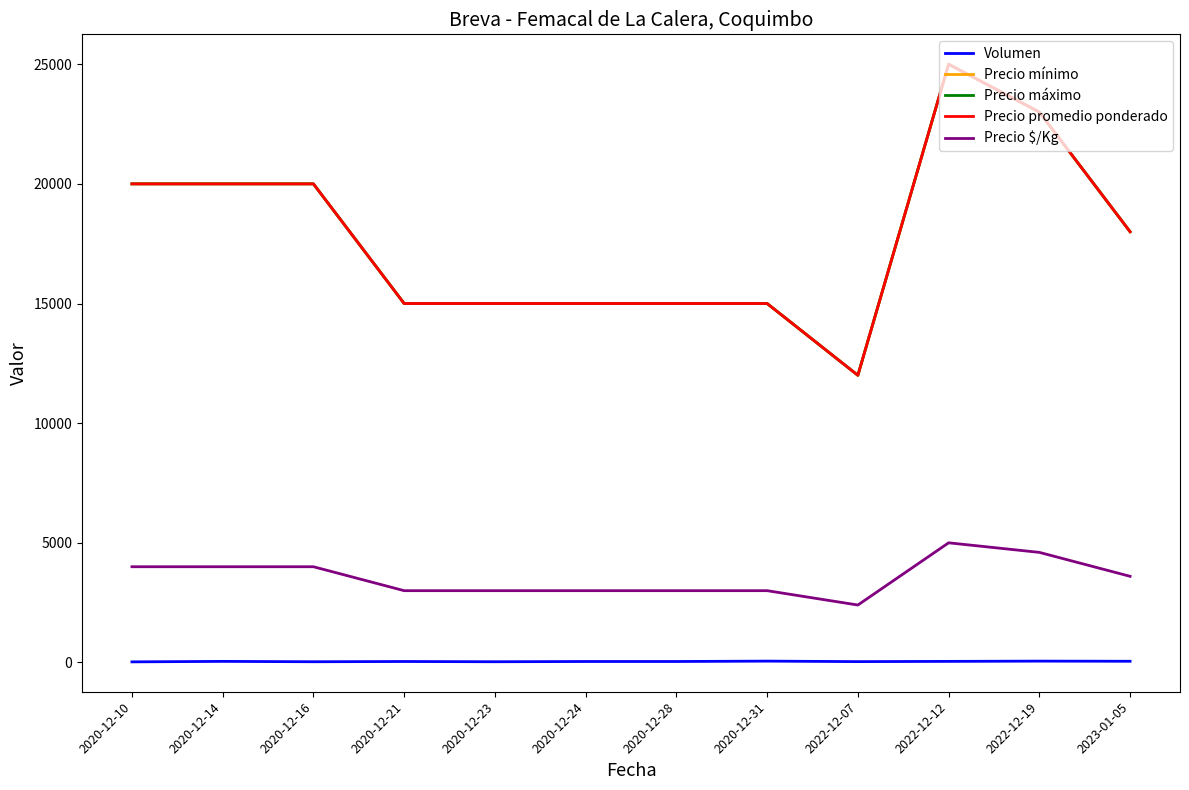

Does the chart display data point markers on the line(s)?

No